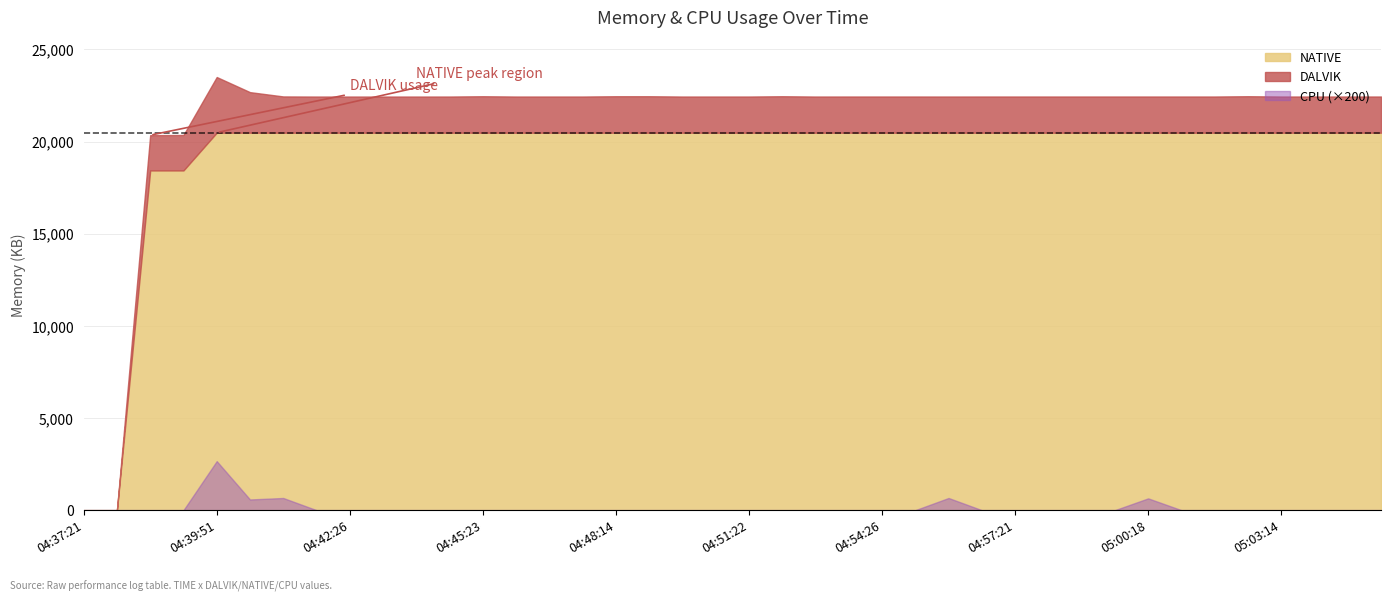

What is the total value across all series at 04:48:59?

22458.0